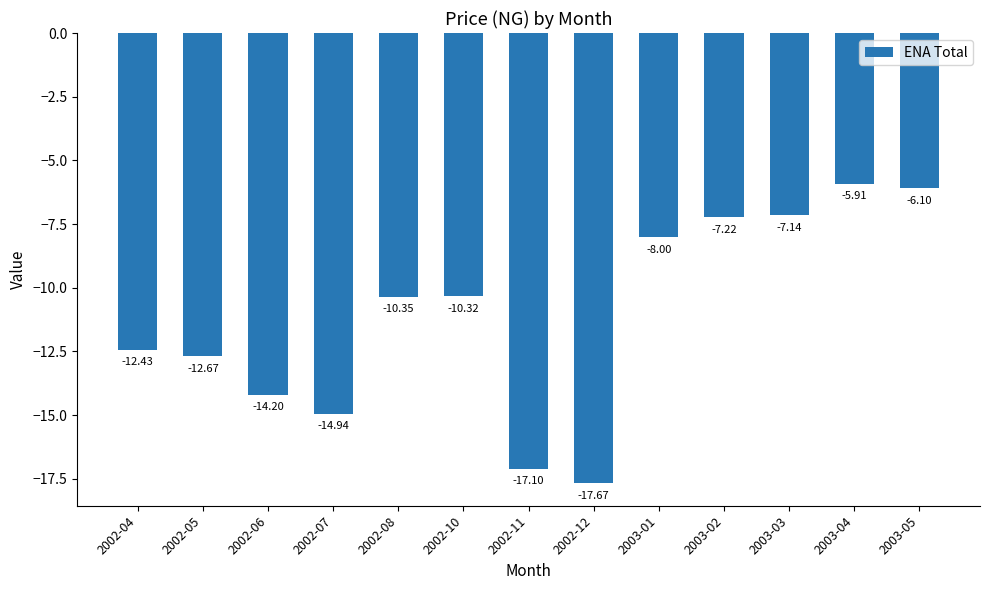

What is the value of the 8th bar from the left?

-17.7